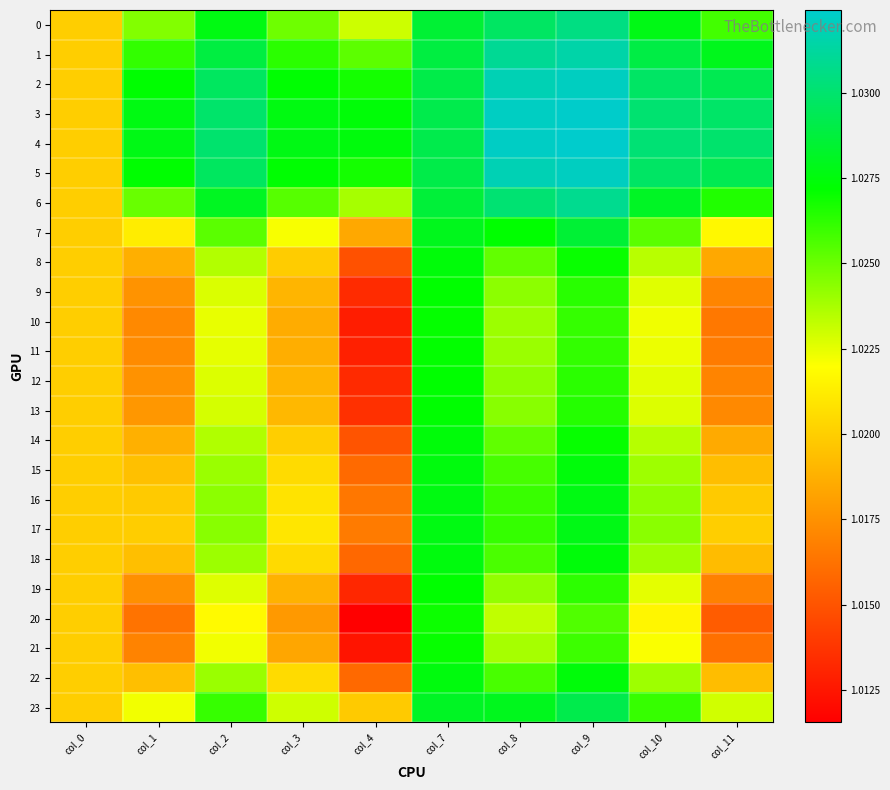

Which series has the widest spread of values?

20